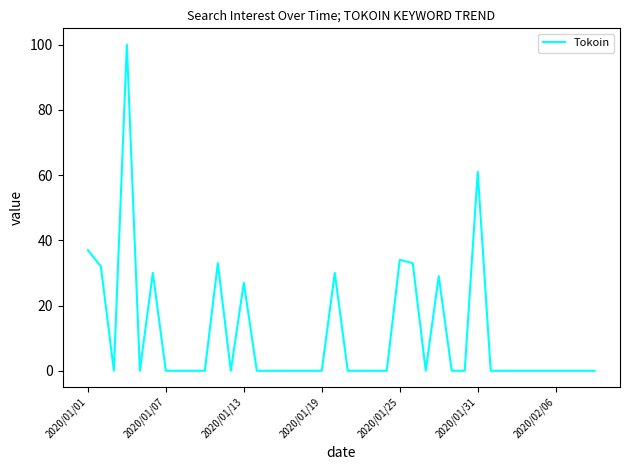

True or false: there are more than 0 points higher than both neighbors.

True